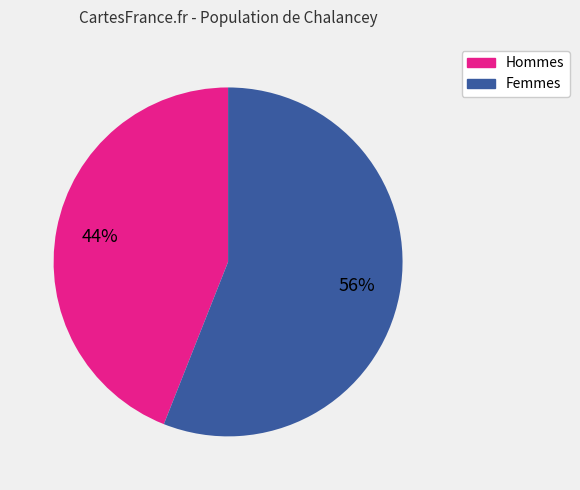

Count the number of slices in the pie.

2